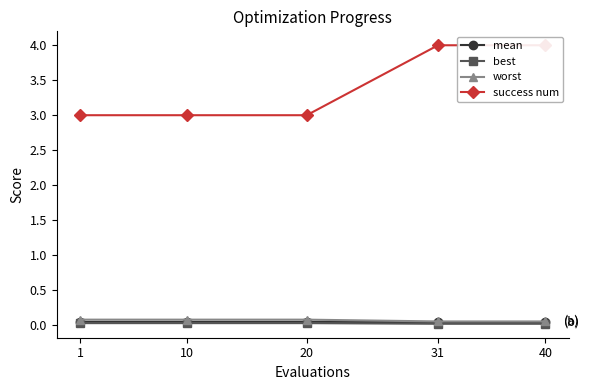

True or false: success num and mean cross at least once.

False